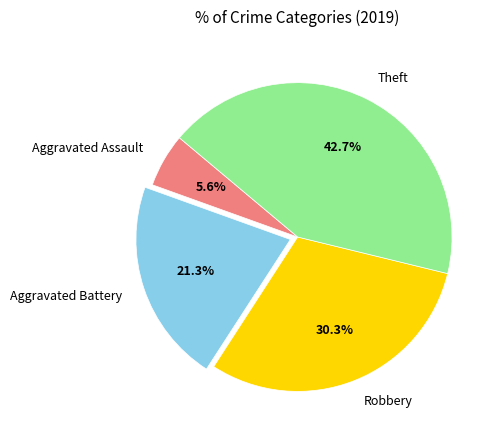

Between Aggravated Battery and Theft, which is larger?

Theft